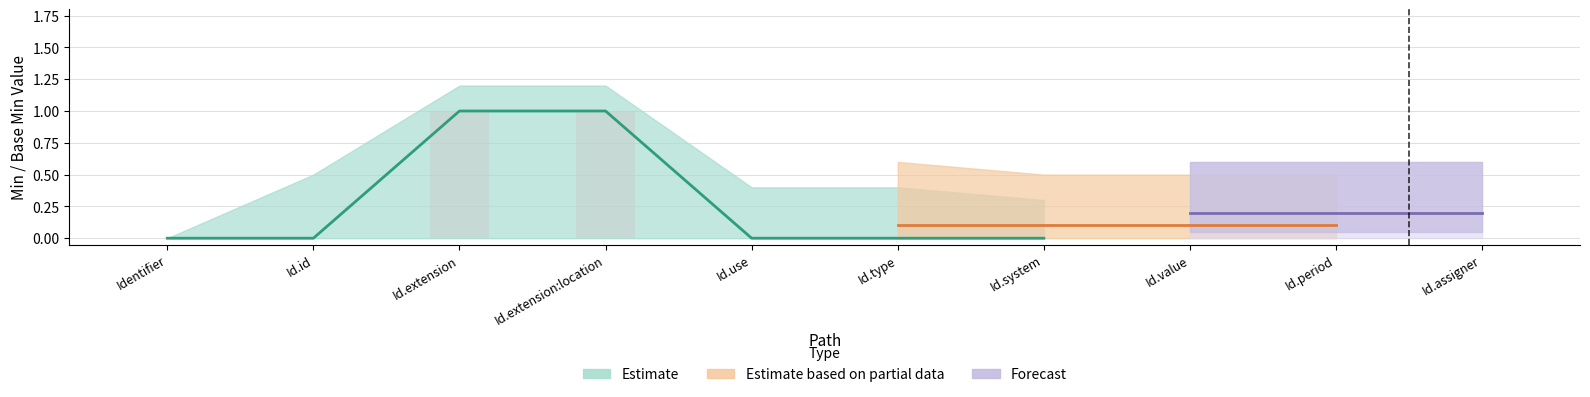

Reading right to left, extract all data points from this chart.

0	0	0	0	0	0	1	1	0	0